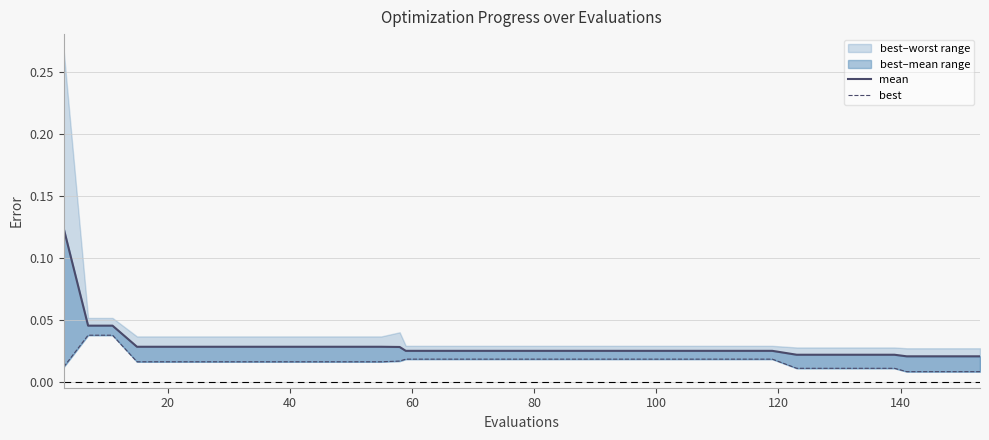

How many mean values are between 0 and 1?

40